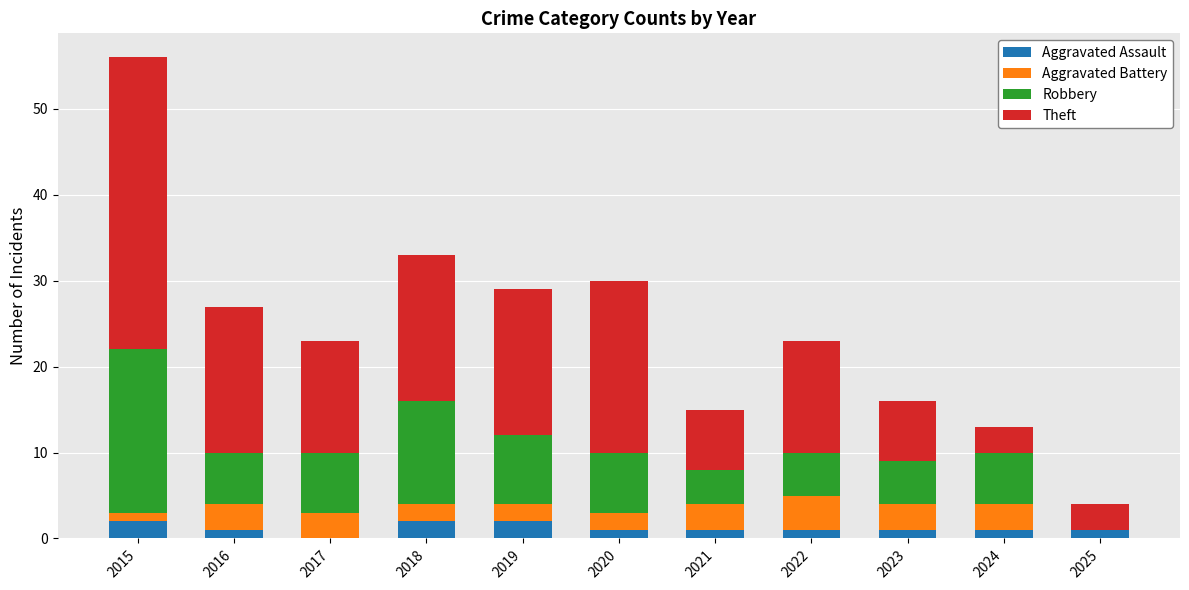

At which category is the sum across all series the highest?

2015